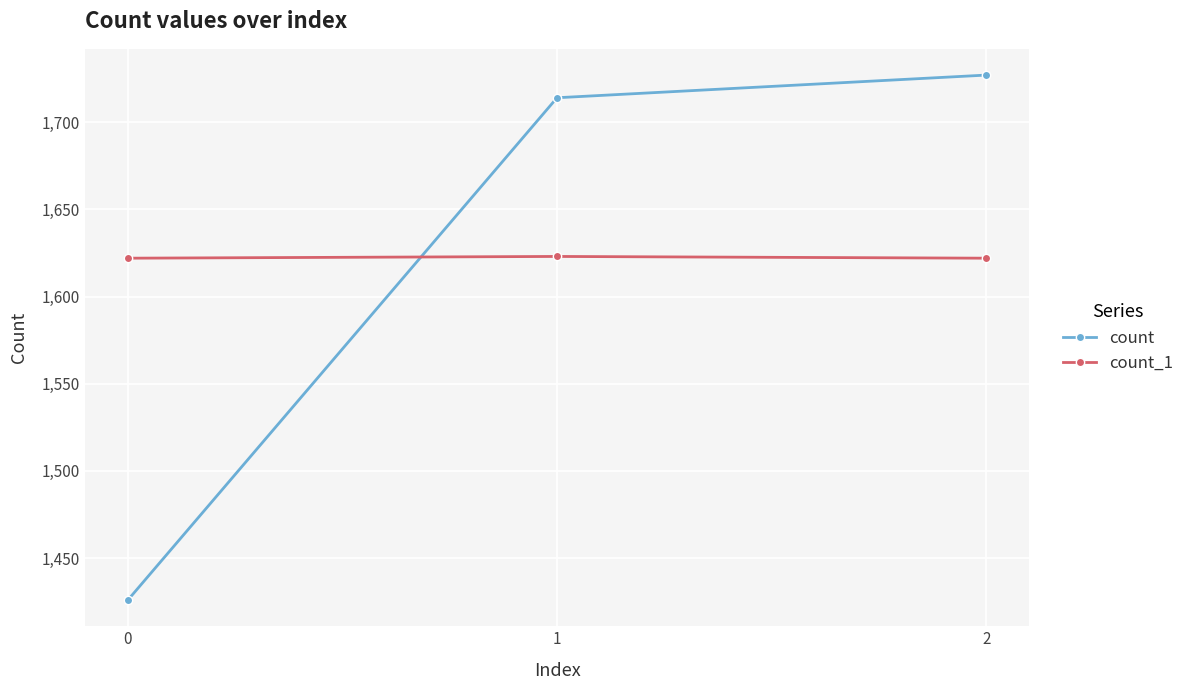

What is the difference between the maximum and minimum values in the count series?

301